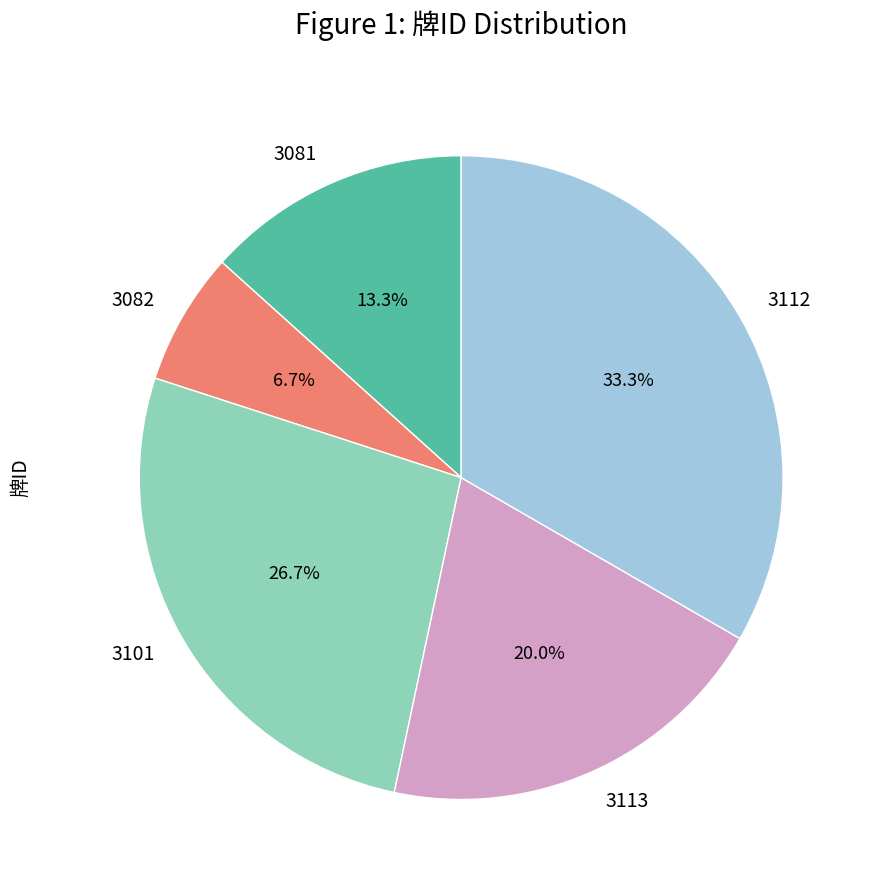

Between 3113 and 3101, which is larger?

3101